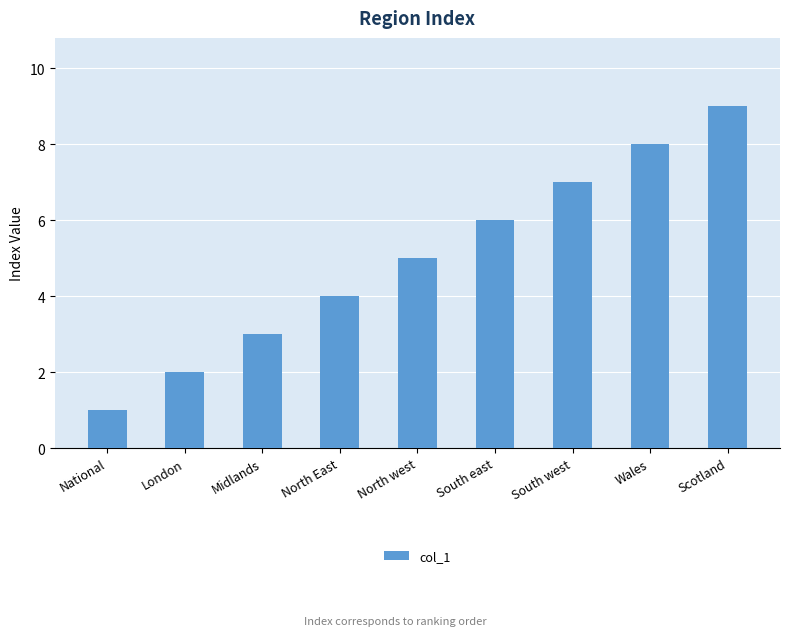

True or false: the data shows 8 at North west.

False